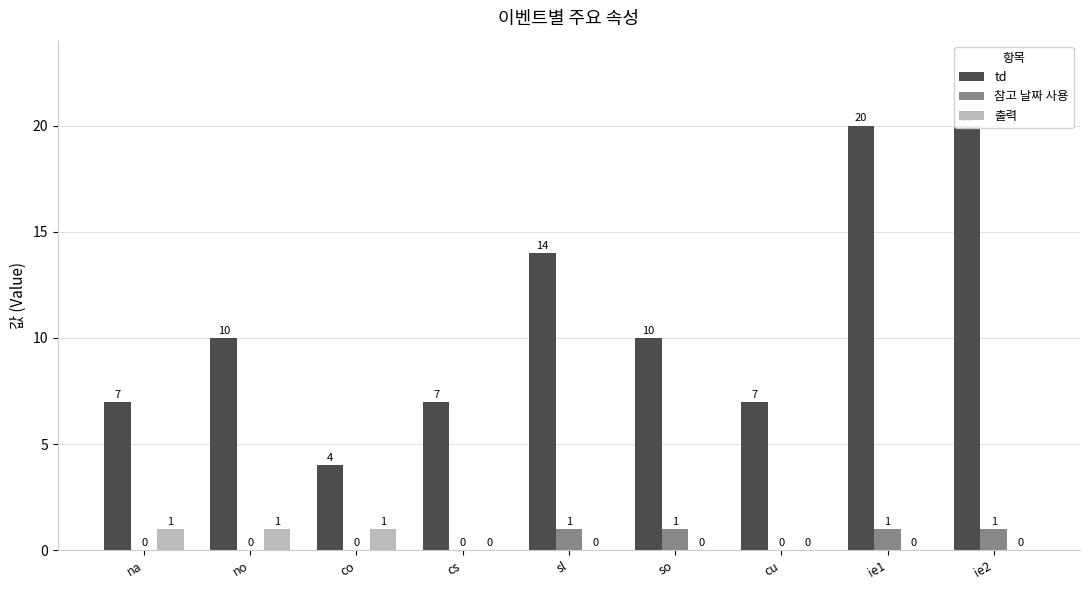

How many positive values does the 출력 series have?

3